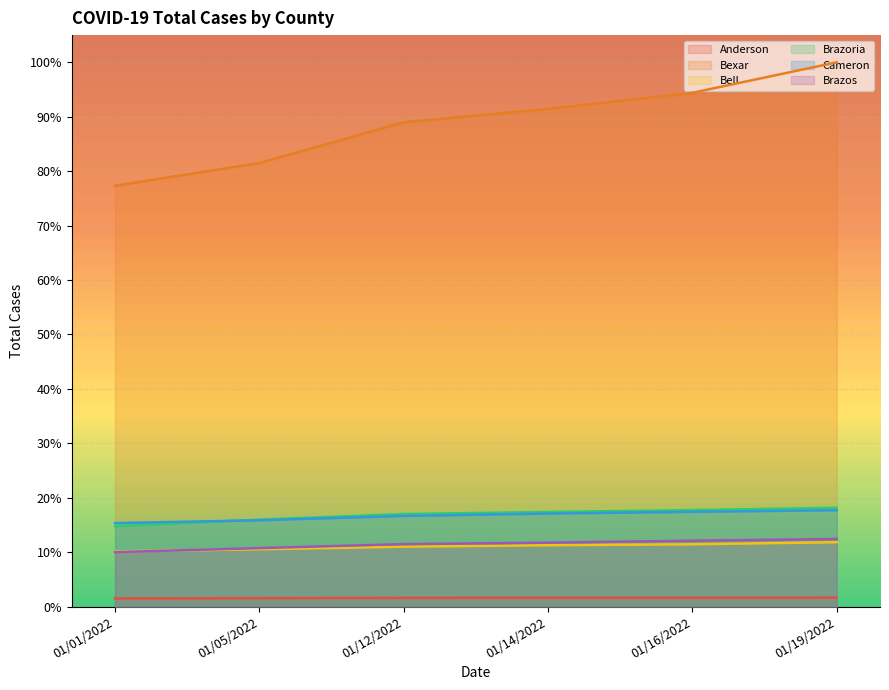

Count the Brazos values in the range 0 to 1.

6